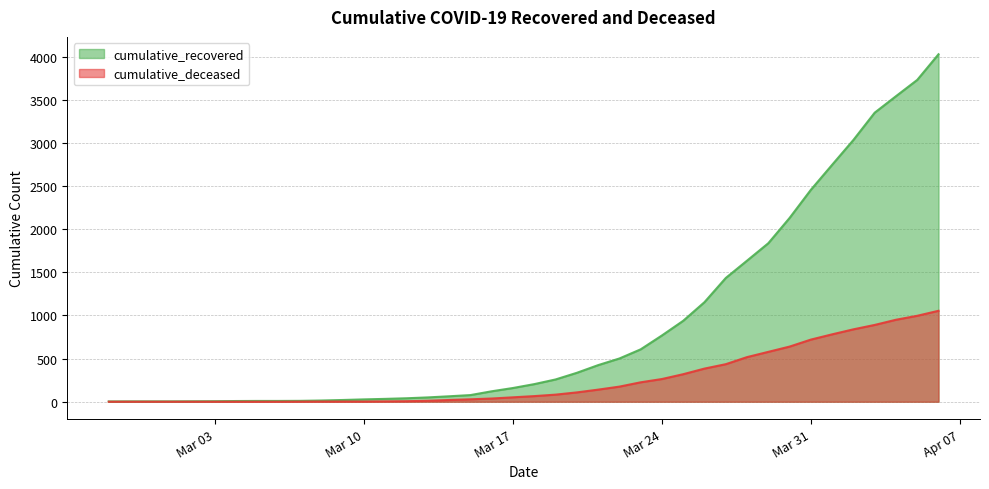

Which category has the lowest value in the cumulative_recovered series?

2020-02-27